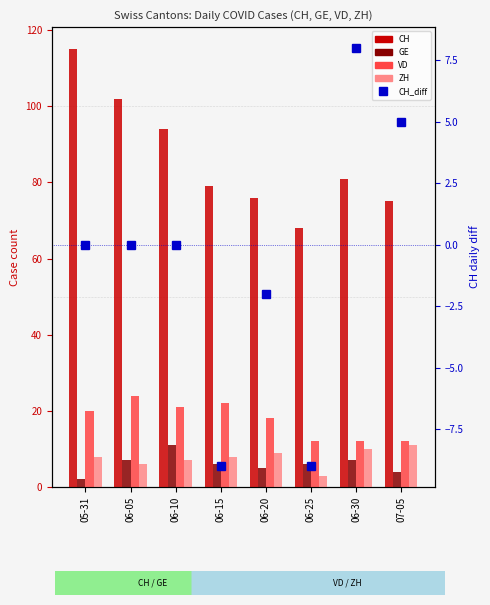

Reading right to left, what are all the values shown in this chart?

CH: 75	81	68	76	79	94	102	115
GE: 4	7	6	5	6	11	7	2
VD: 12	12	12	18	22	21	24	20
ZH: 11	10	3	9	8	7	6	8
CH_diff: 5	8	-9	-2	-9	0	0	0